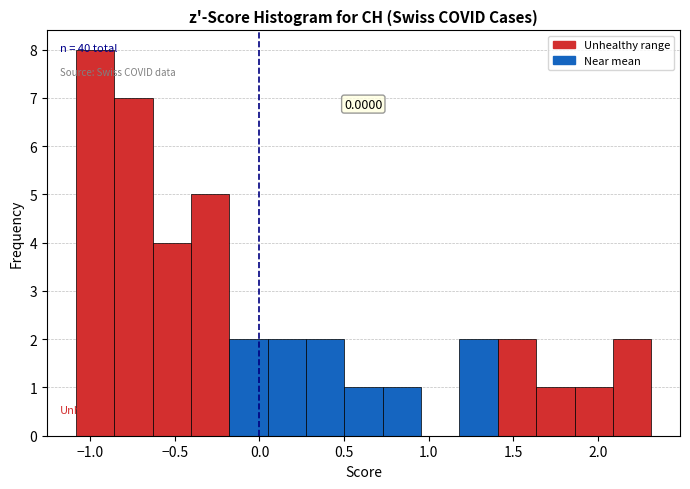

Which range on the x-axis has the tallest bar?

-1.10 to -0.85